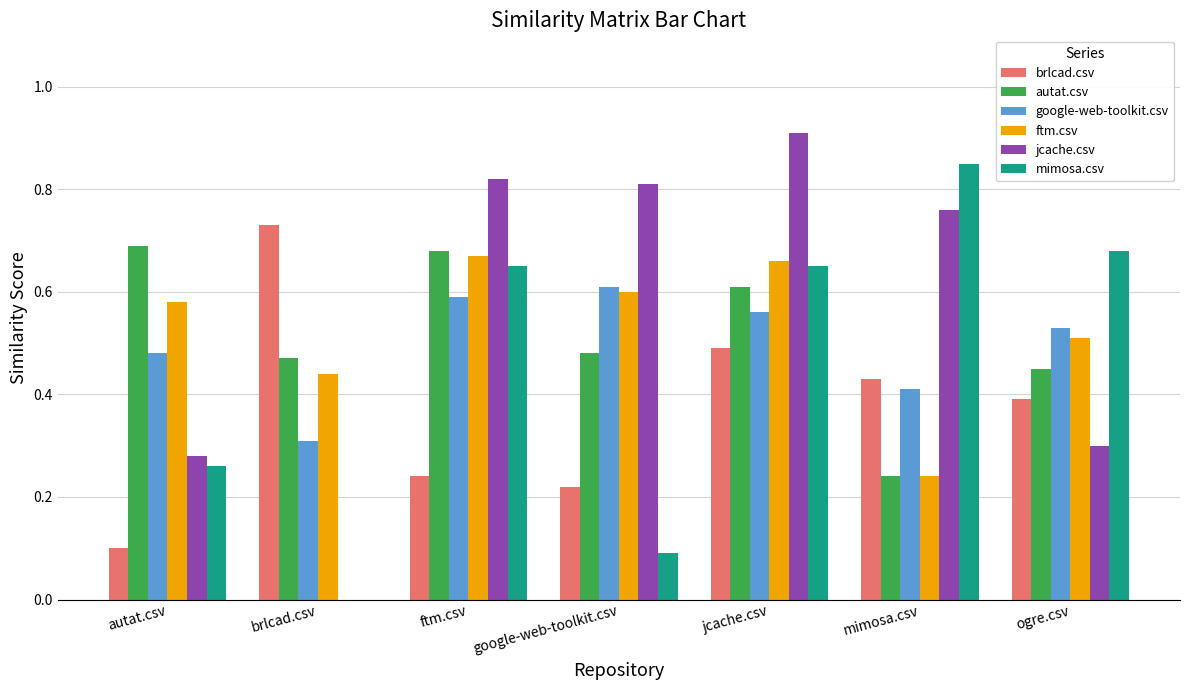

Between autat.csv and brlcad.csv, which series saw the biggest shift?

brlcad.csv